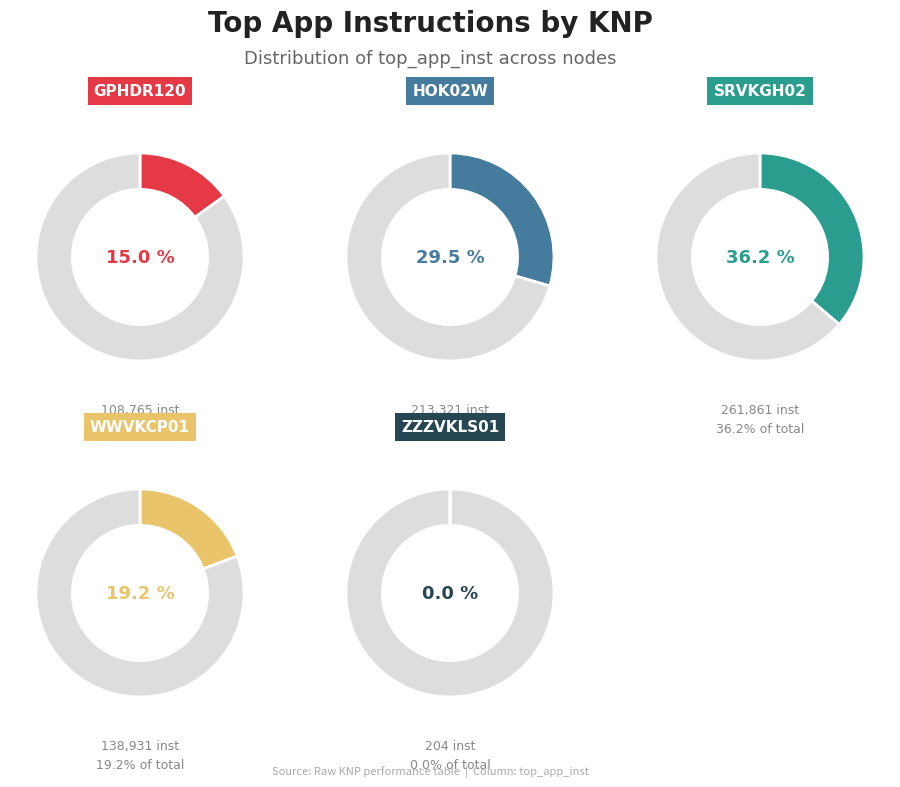

What percentage is NOT represented by WWVKCP01?

80.8%